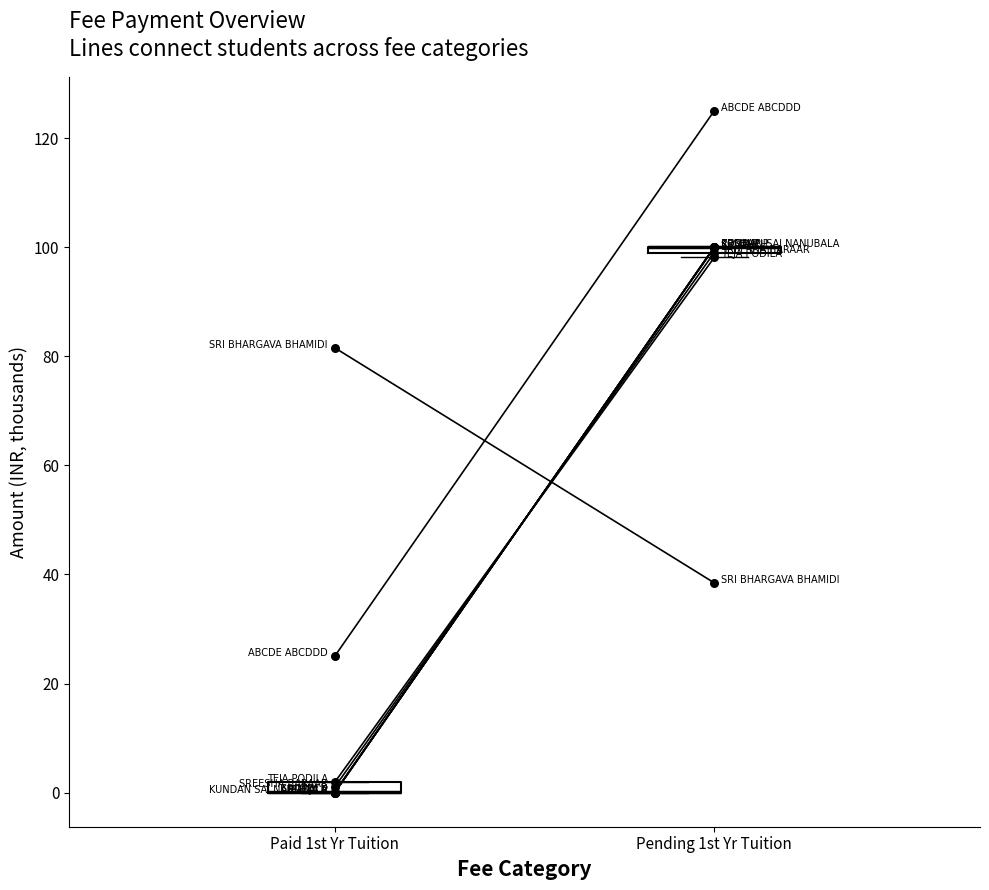

What is the change in value from Paid 1st Yr Tuition to Pending 1st Yr Tuition?

-43.1